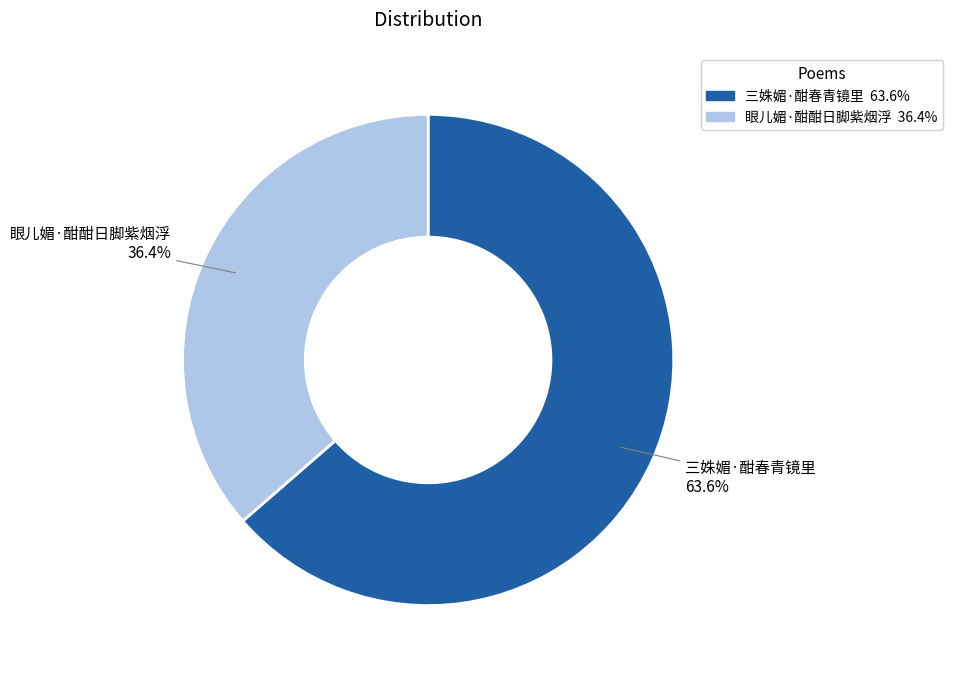

How many slices are in this pie chart?

2